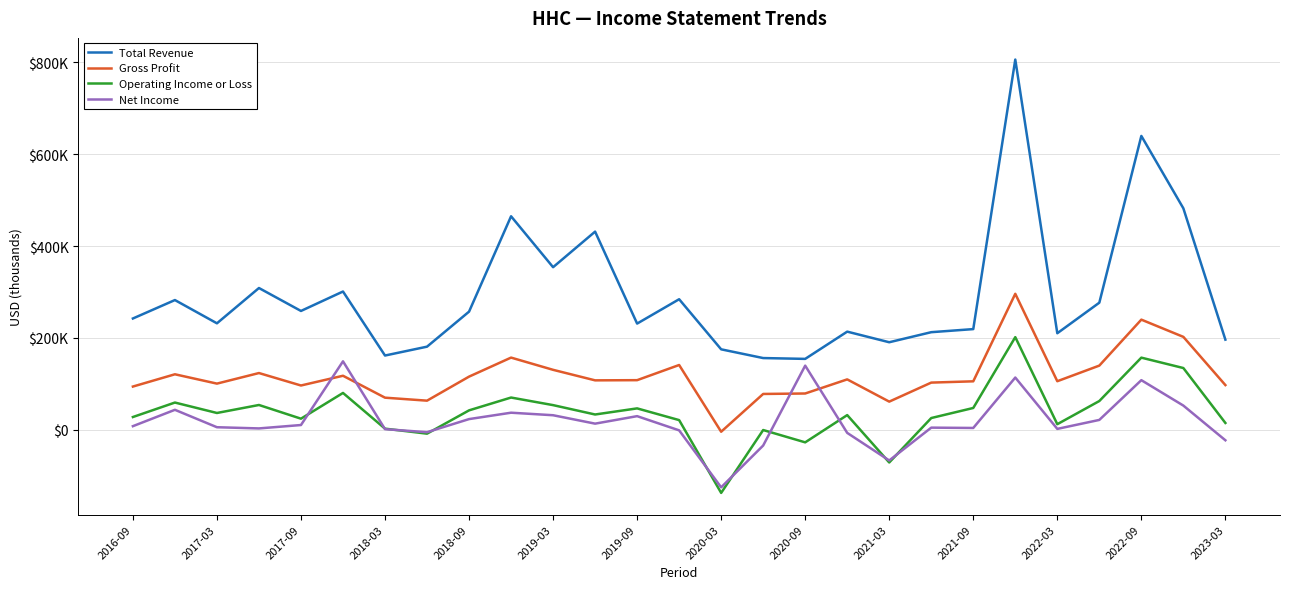

What are all the series names shown in the legend?

Total Revenue, Gross Profit, Operating Income or Loss, Net Income